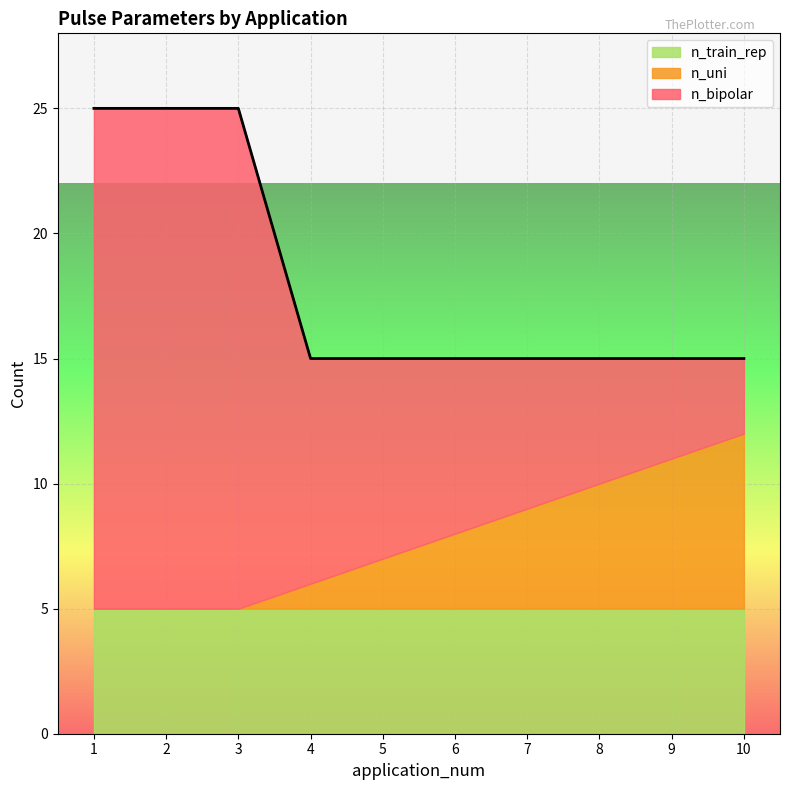

True or false: n_uni and n_train_rep cross at least once.

False